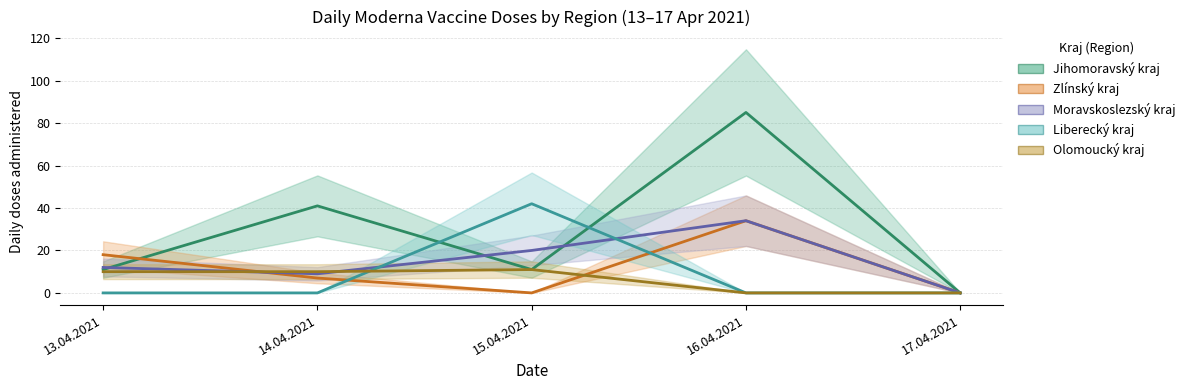

At which label does Liberecký kraj reach its minimum?

13.04.2021